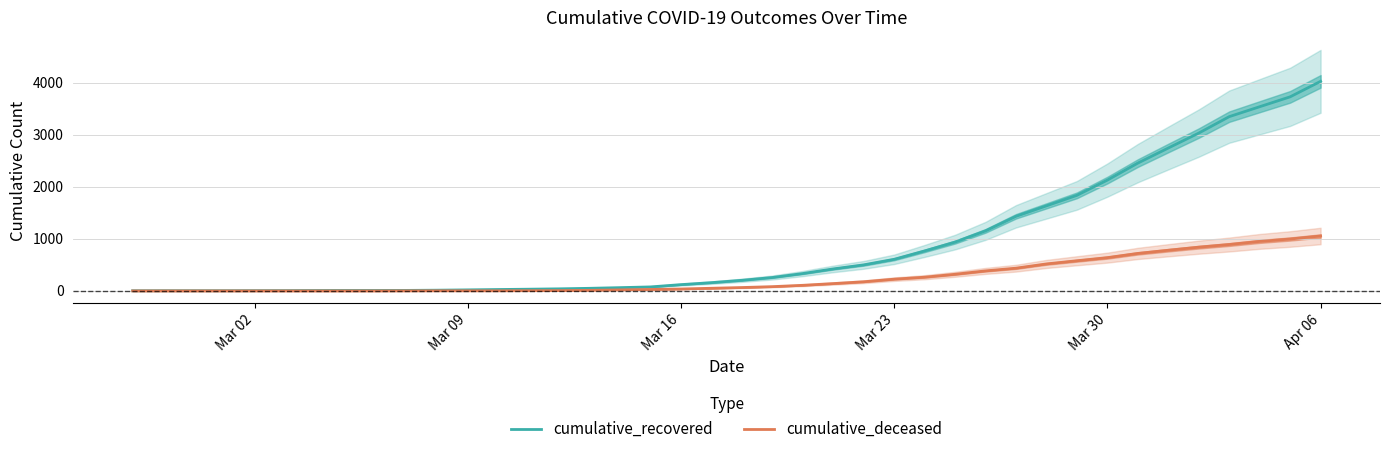

What is the difference between the cumulative_recovered values at Mar 09 and Apr 06?

4010